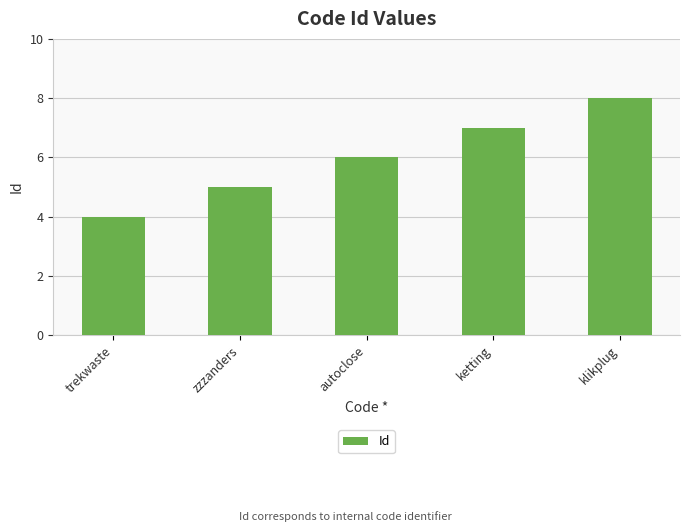

What value does the data have at autoclose?

6